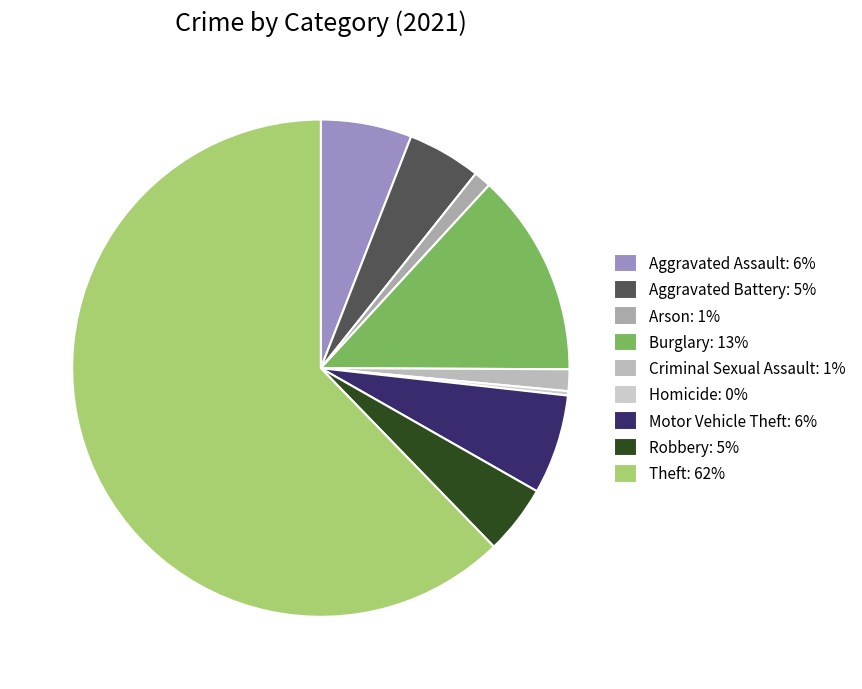

To the nearest percent, what is the difference between the largest and smallest slice percentages?

62%